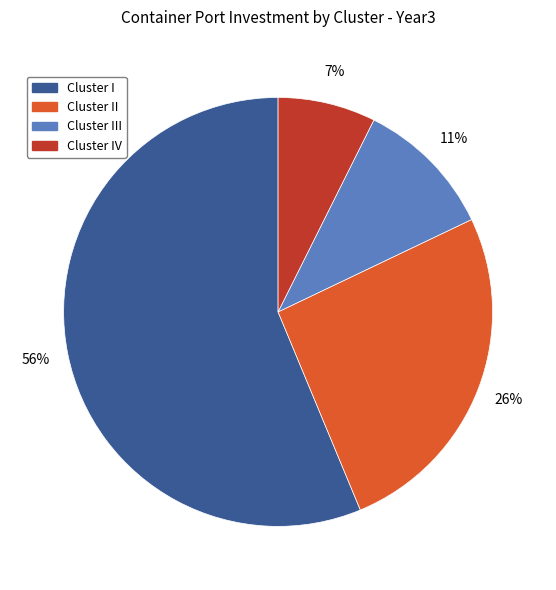

Does any single category account for the majority?

Yes